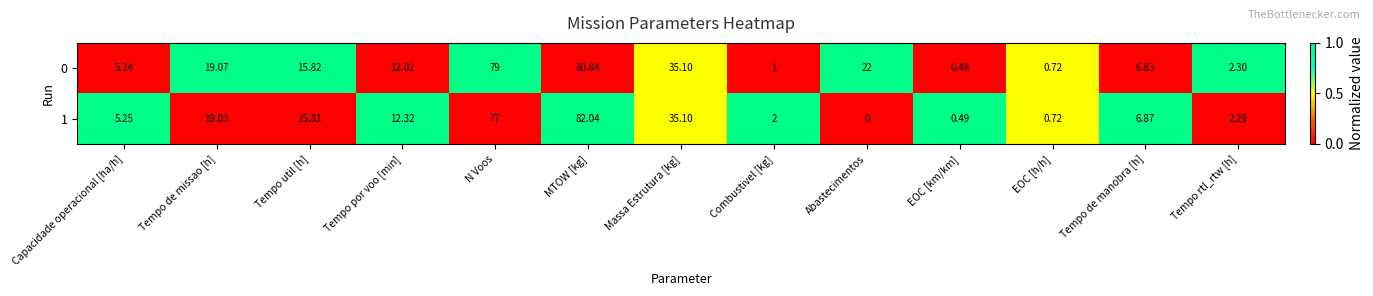

List the series in order of their peak value, lowest first.

0, 1